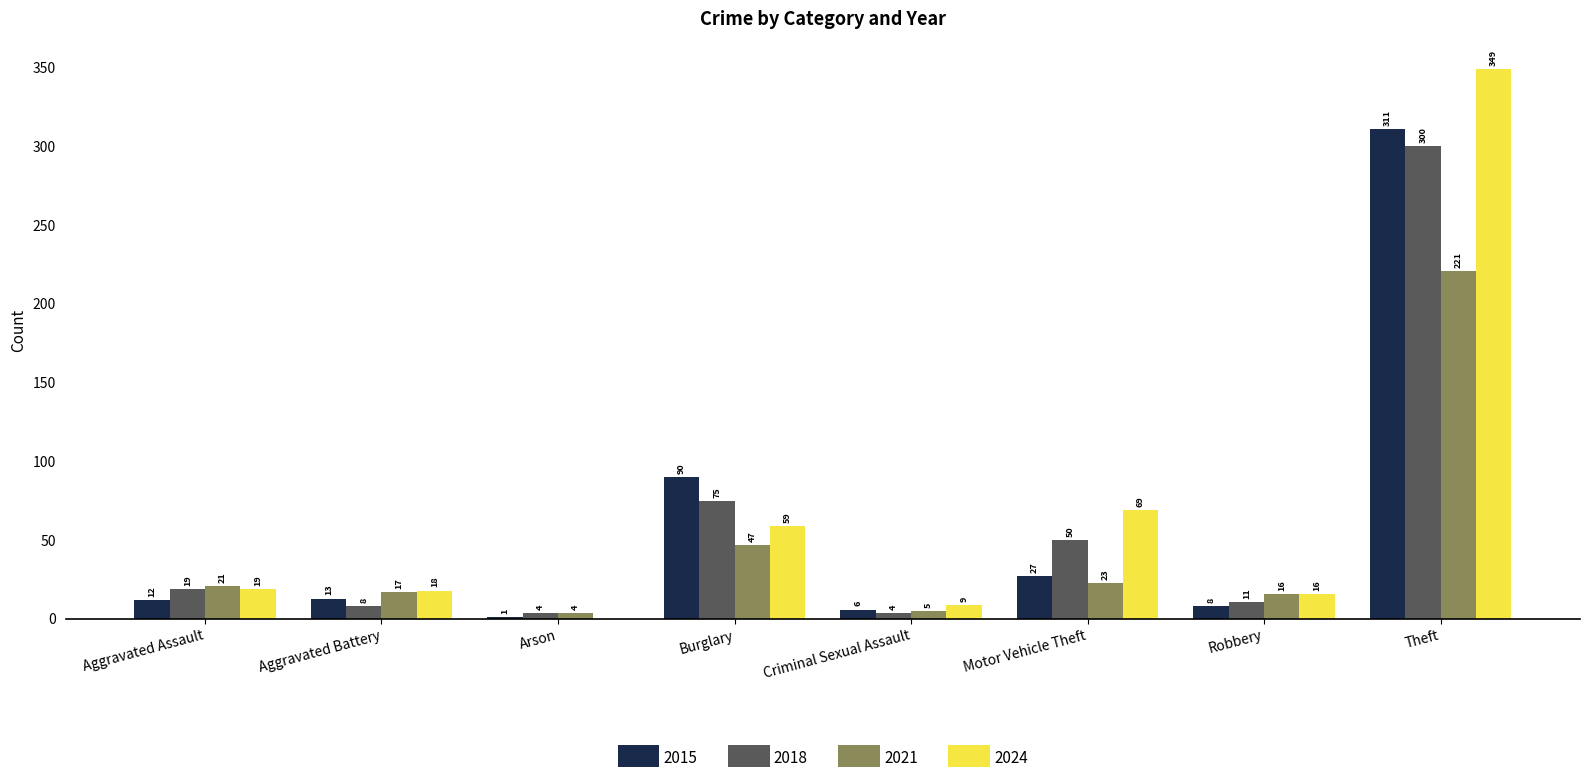

How many groups of bars are there?

8